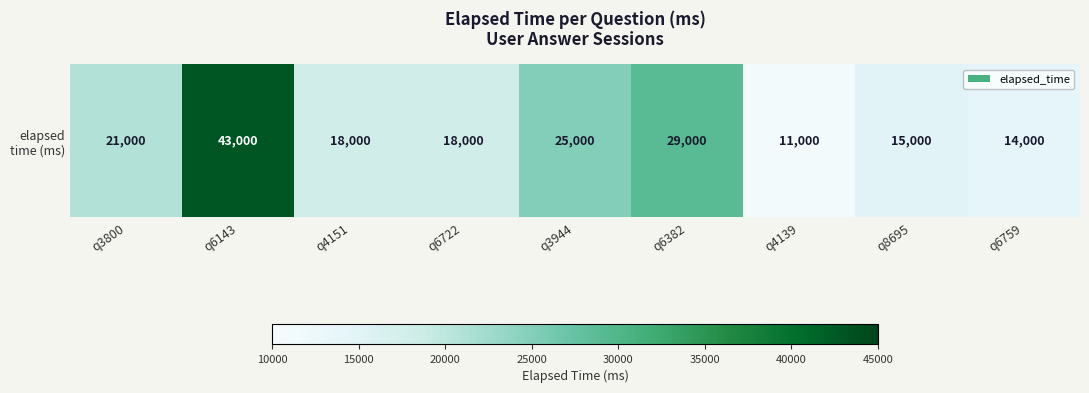

Count the number of data series in this chart.

1